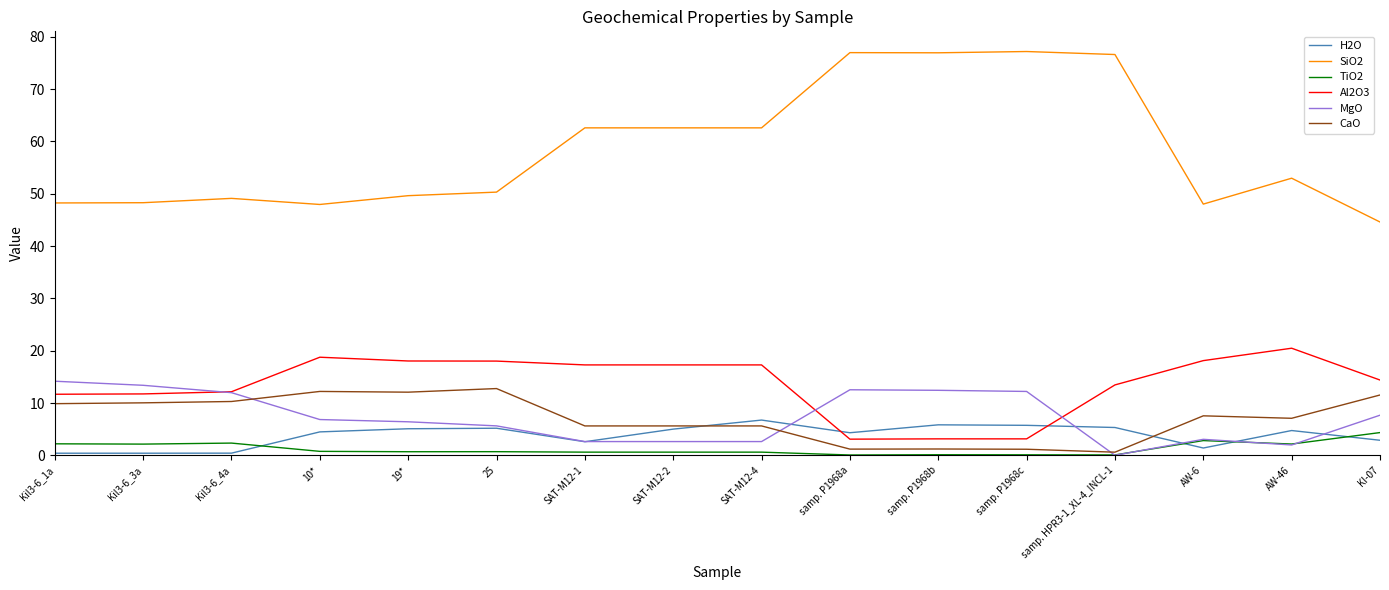

What is the lowest value of the SiO2 series?

44.6